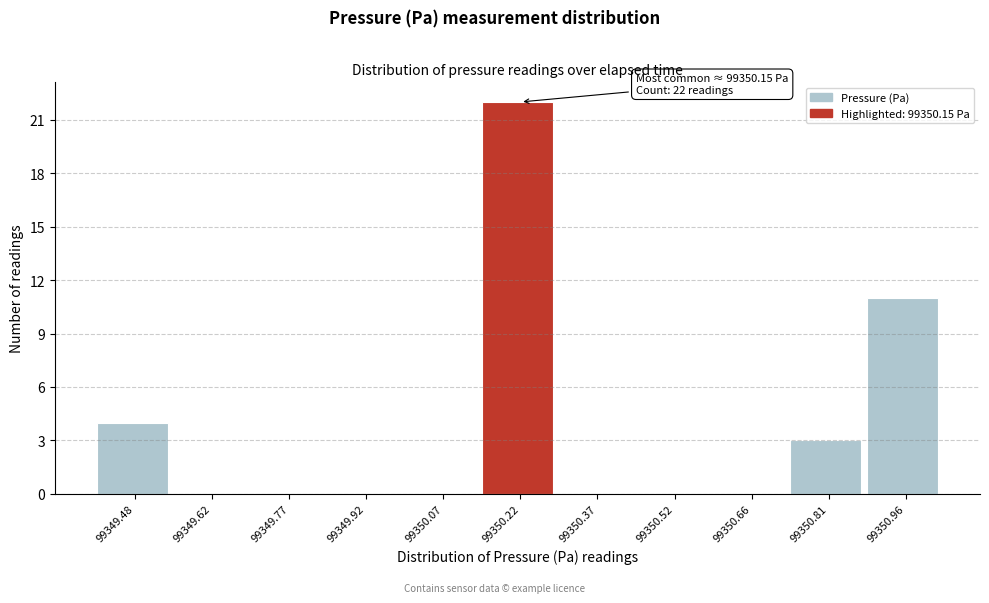

Which range on the x-axis has the tallest bar?

99350.14 to 99350.30